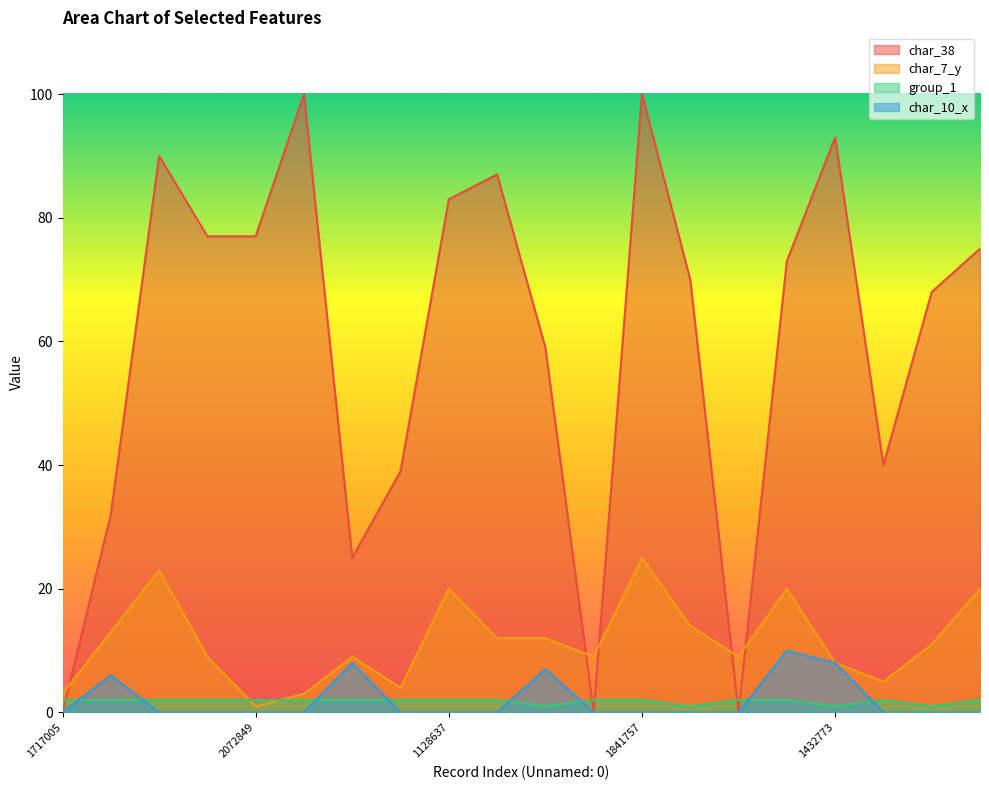

Is the value of char_38 at 1621225 greater than the value of char_7_y at 1704771?

Yes